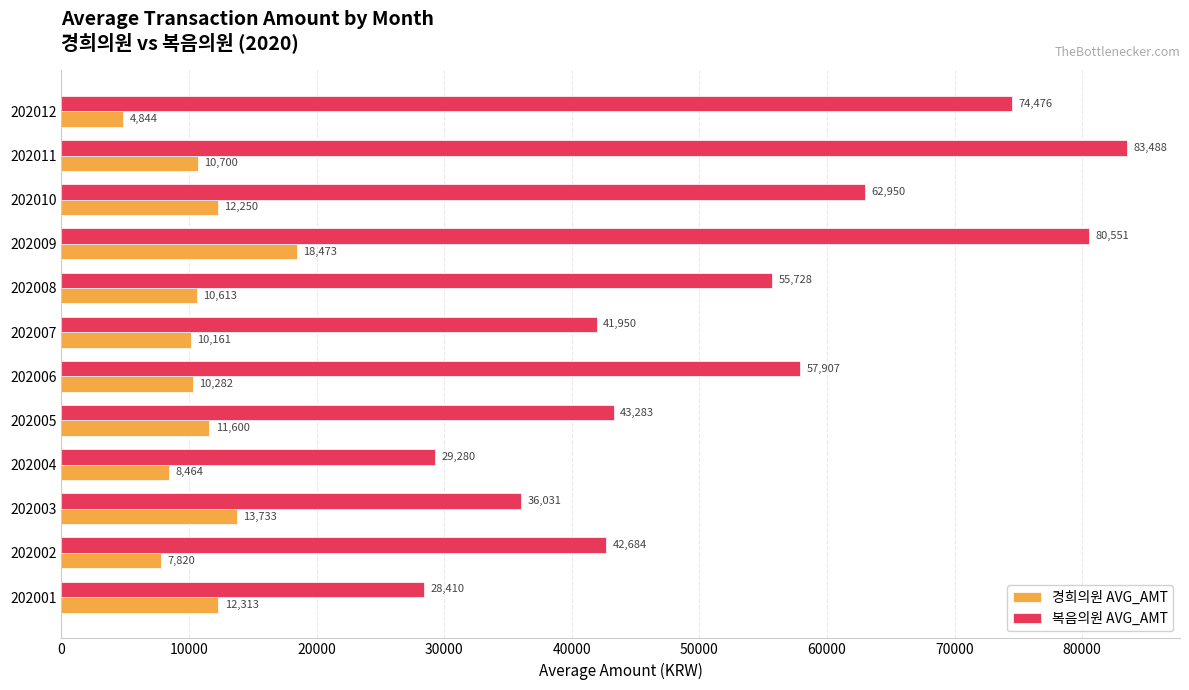

The 경희의원 AVG_AMT series shows 5663 at 202010. True or false?

False